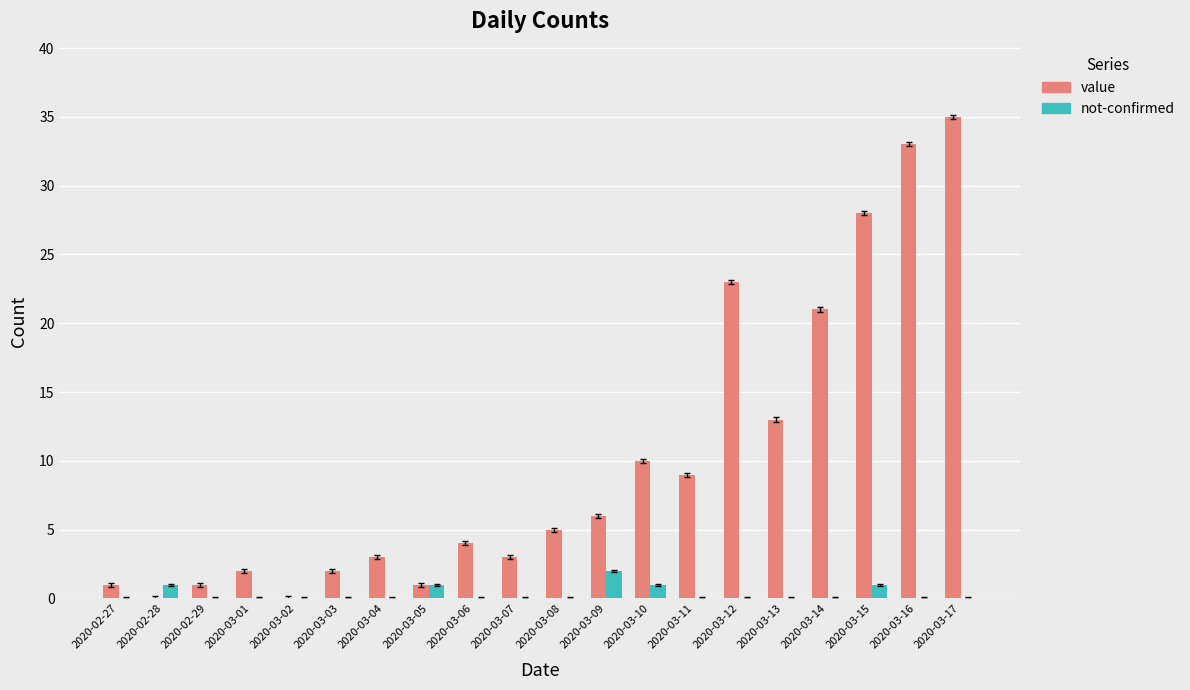

Reading left to right, transcribe all the data shown in this chart.

value: 1	0	1	2	0	2	3	1	4	3	5	6	10	9	23	13	21	28	33	35
not-confirmed: 0	1	0	0	0	0	0	1	0	0	0	2	1	0	0	0	0	1	0	0